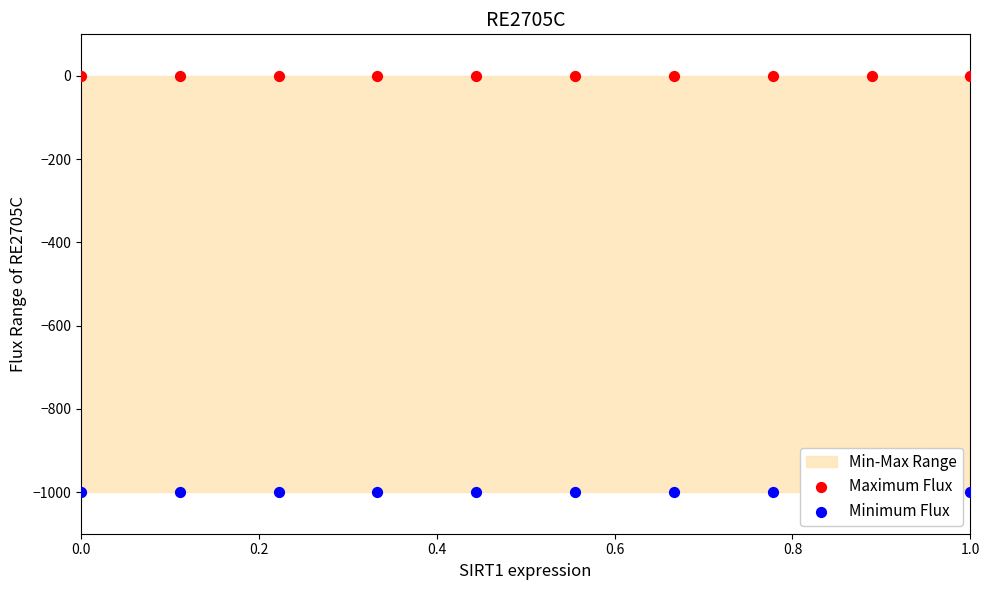

Which series reaches the minimum Y coordinate?

Minimum Flux